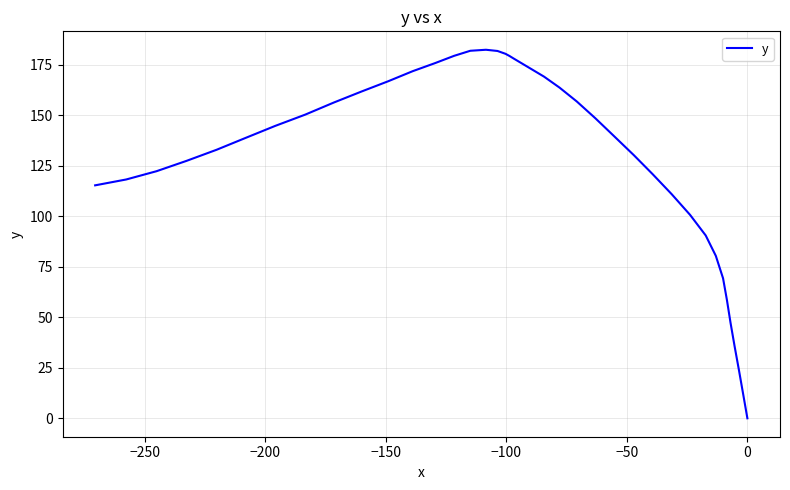

What is the value of the 23rd point from the left?

180.4